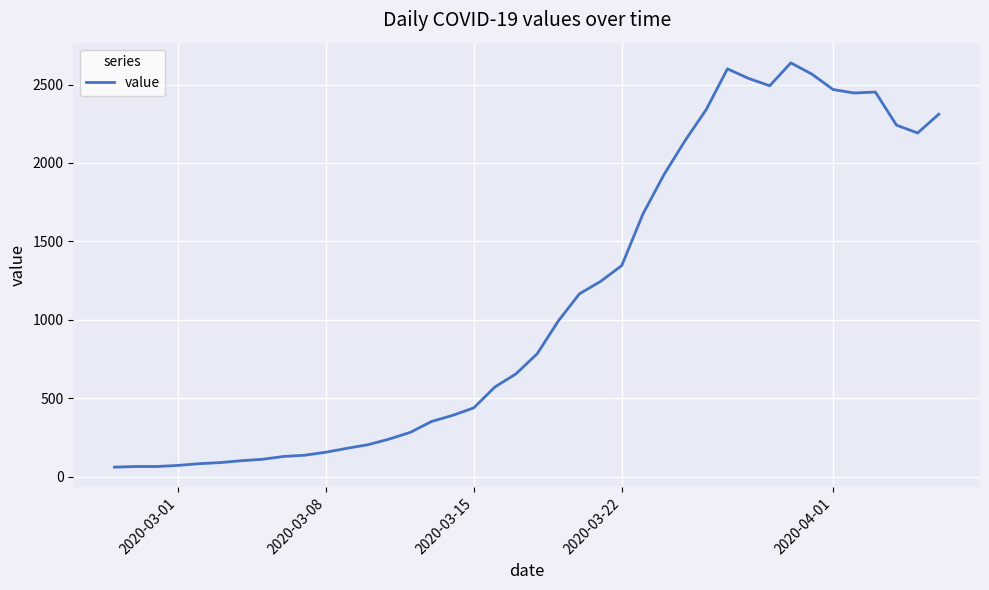

What is the greatest value displayed?

2638